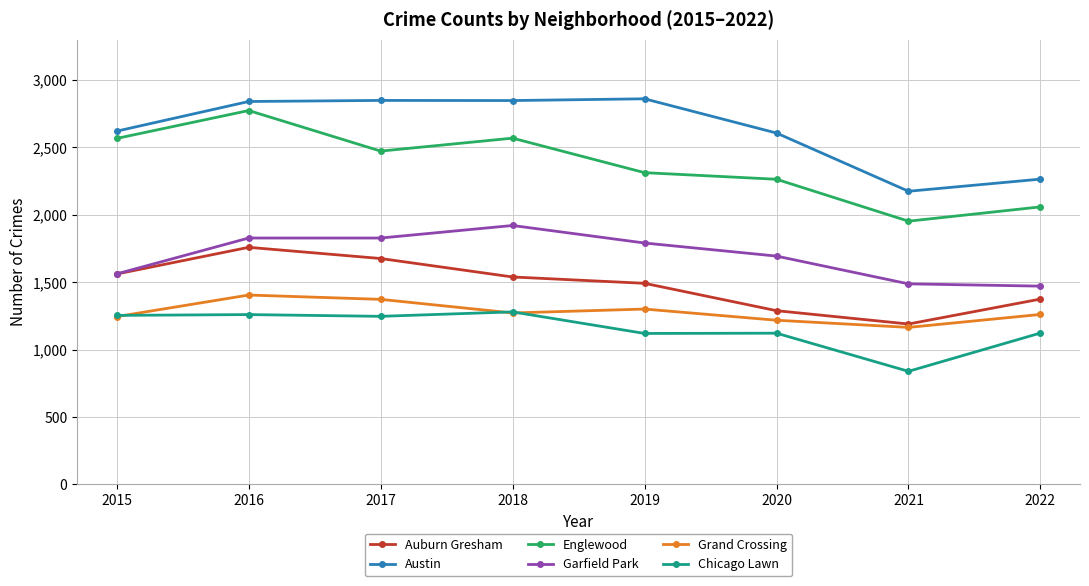

What is the difference between the maximum and minimum values in the Englewood series?

821